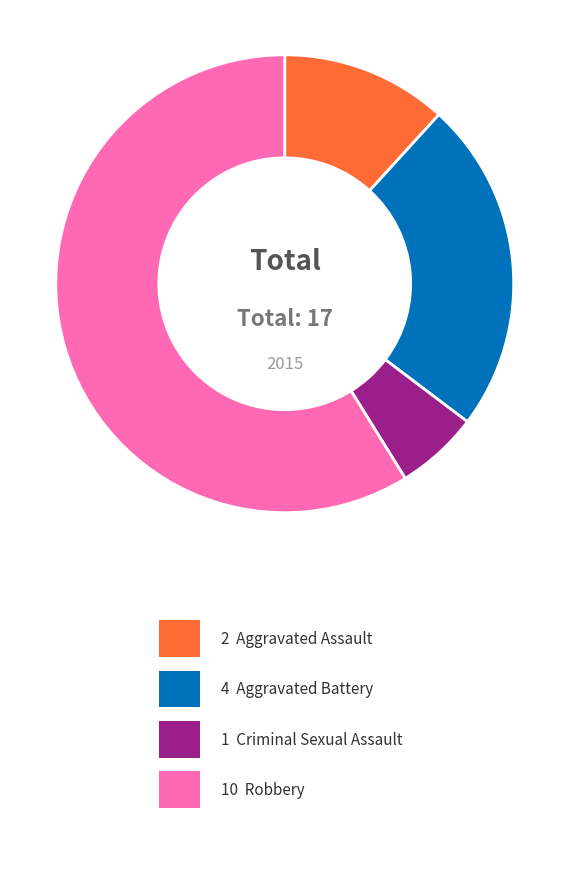

Is there a majority slice in this chart?

Yes